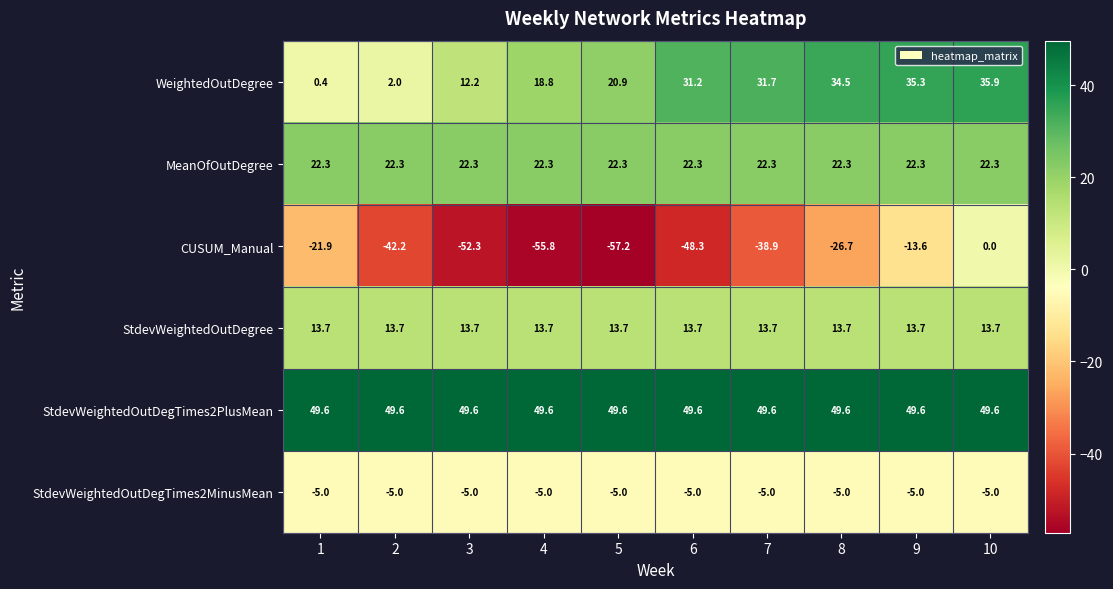

Which series has the largest range (max minus min)?

CUSUM_Manual